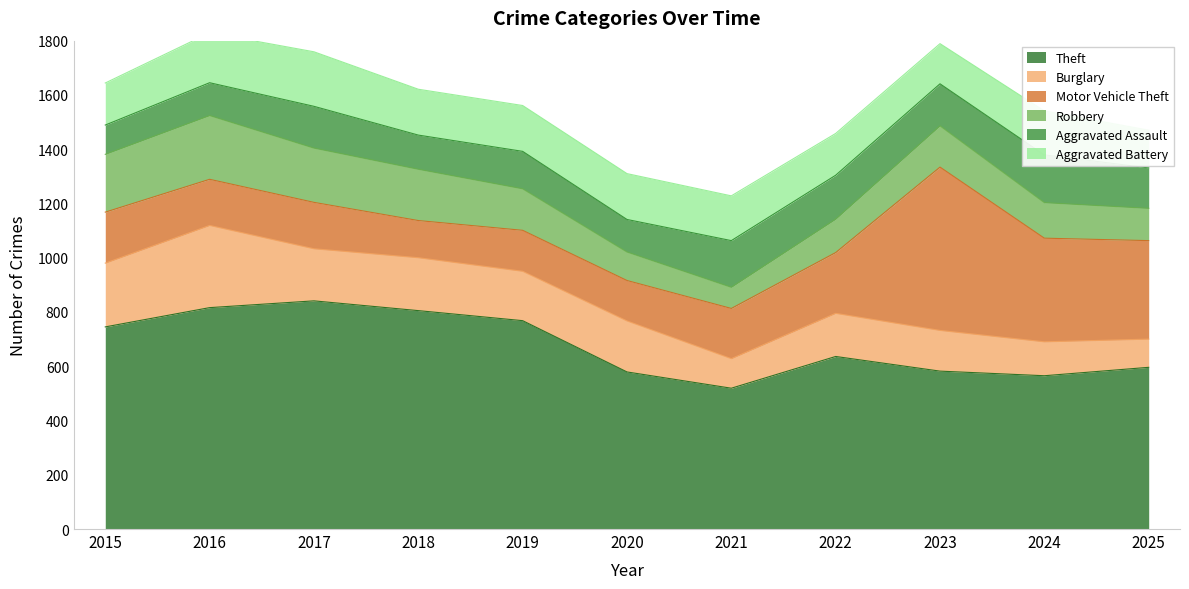

Read the Theft value at 2015, to the nearest 50.

750